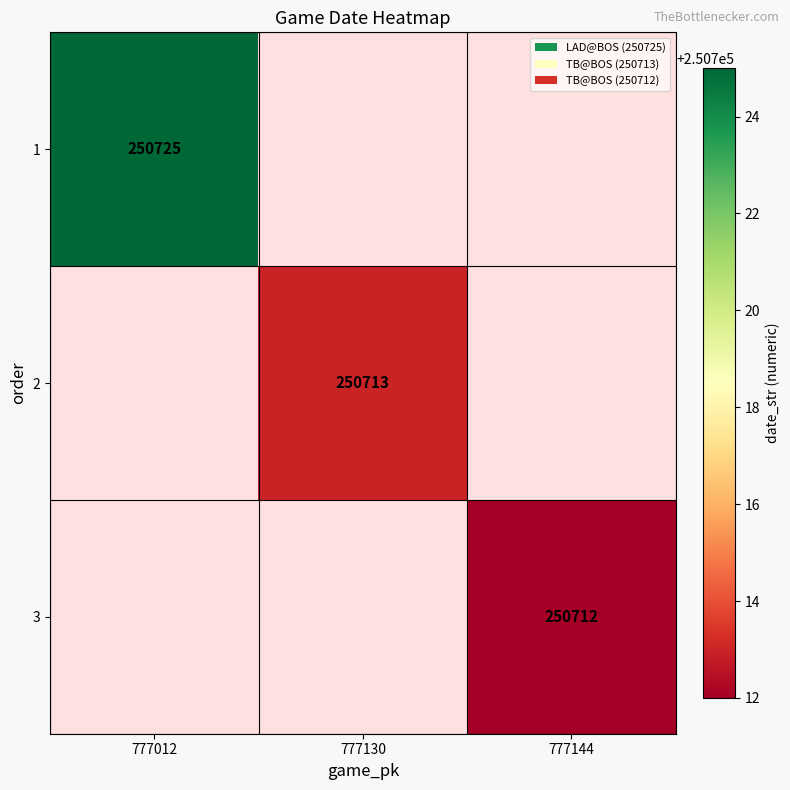

True or false: 2 has a value of 250713 at 777130.

True